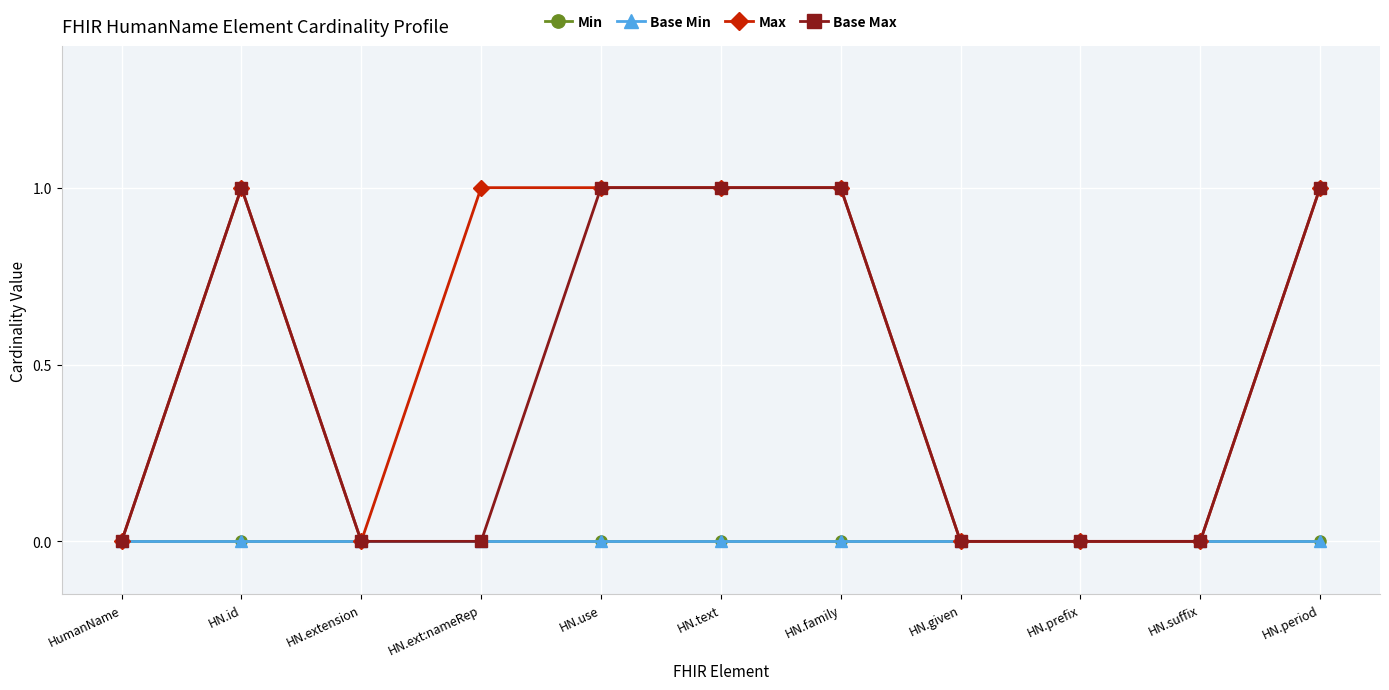

Reading left to right, what are all the values shown in this chart?

Min: HumanName=0	HN.id=0	HN.extension=0	HN.ext:nameRep=0	HN.use=0	HN.text=0	HN.family=0	HN.given=0	HN.prefix=0	HN.suffix=0	HN.period=0
Base Min: HumanName=0	HN.id=0	HN.extension=0	HN.ext:nameRep=0	HN.use=0	HN.text=0	HN.family=0	HN.given=0	HN.prefix=0	HN.suffix=0	HN.period=0
Max: HumanName=0	HN.id=1	HN.extension=0	HN.ext:nameRep=1	HN.use=1	HN.text=1	HN.family=1	HN.given=0	HN.prefix=0	HN.suffix=0	HN.period=1
Base Max: HumanName=0	HN.id=1	HN.extension=0	HN.ext:nameRep=0	HN.use=1	HN.text=1	HN.family=1	HN.given=0	HN.prefix=0	HN.suffix=0	HN.period=1